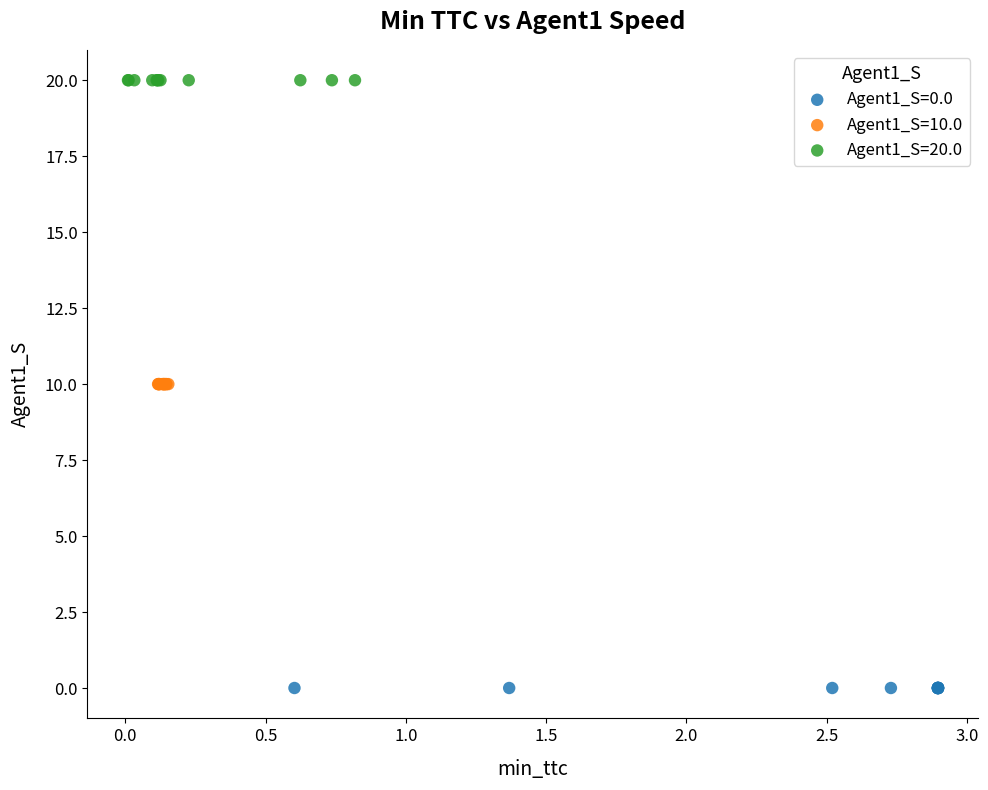

Which series reaches the minimum Y coordinate?

Agent1_S=0.0